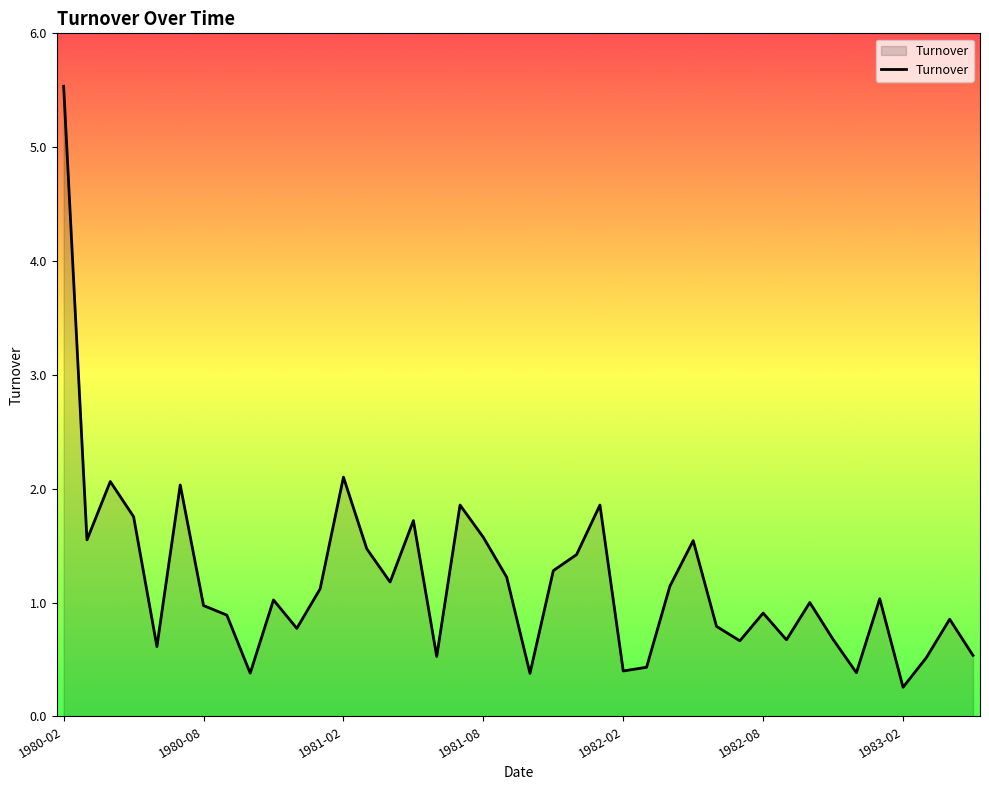

What is the greatest value displayed?

5.5